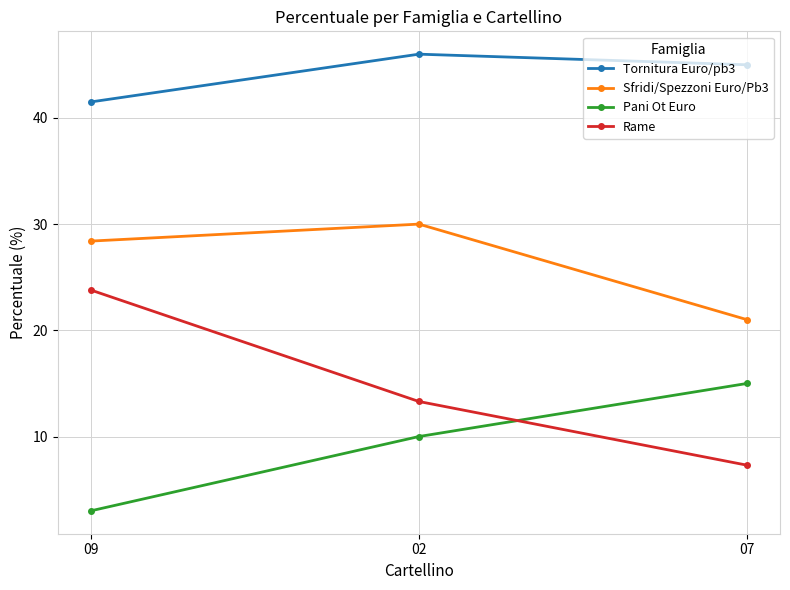

Which series has the widest spread of values?

Rame